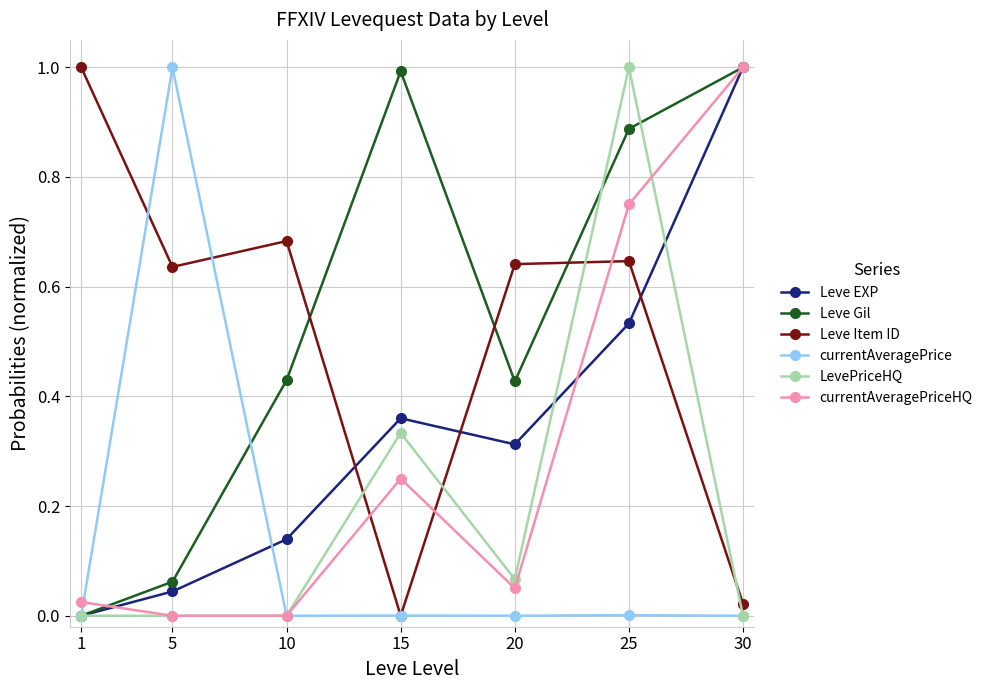

The value of currentAveragePriceHQ at 30 is 0.2. True or false?

False